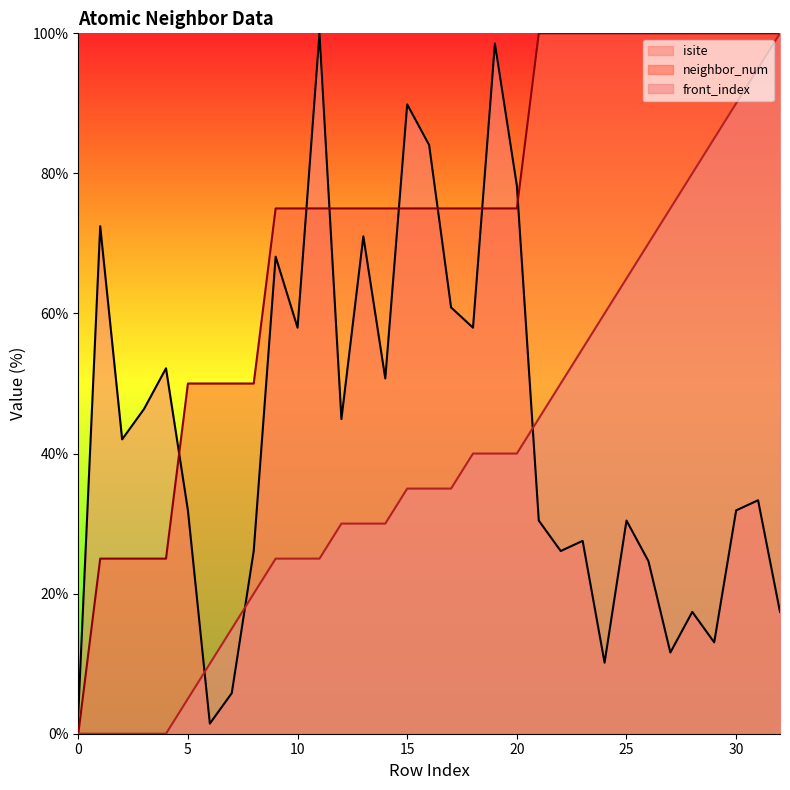

Reading left to right, what are all the values shown in this chart?

isite: 2.9	72.5	42.0	46.4	52.2	31.9	1.4	5.8	26.1	68.1	58.0	100.0	44.9	71.0	50.7	89.9	84.1	60.9	58.0	98.6	78.3	30.4	26.1	27.5	10.1	30.4	24.6	11.6	17.4	13.0	31.9	33.3	17.4
neighbor_num: 0.0	25.0	25.0	25.0	25.0	50.0	50.0	50.0	50.0	75.0	75.0	75.0	75.0	75.0	75.0	75.0	75.0	75.0	75.0	75.0	75.0	100.0	100.0	100.0	100.0	100.0	100.0	100.0	100.0	100.0	100.0	100.0	100.0
front_index: 0.0	0.0	0.0	0.0	0.0	5.0	10.0	15.0	20.0	25.0	25.0	25.0	30.0	30.0	30.0	35.0	35.0	35.0	40.0	40.0	40.0	45.0	50.0	55.0	60.0	65.0	70.0	75.0	80.0	85.0	90.0	95.0	100.0